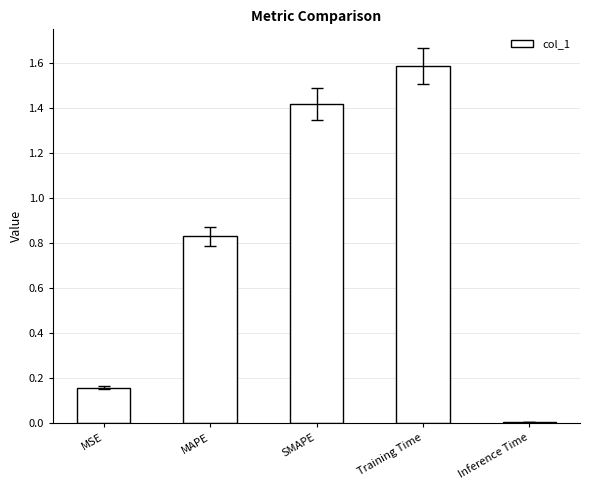

The chart shows a value of 1.6 at Training Time. True or false?

True